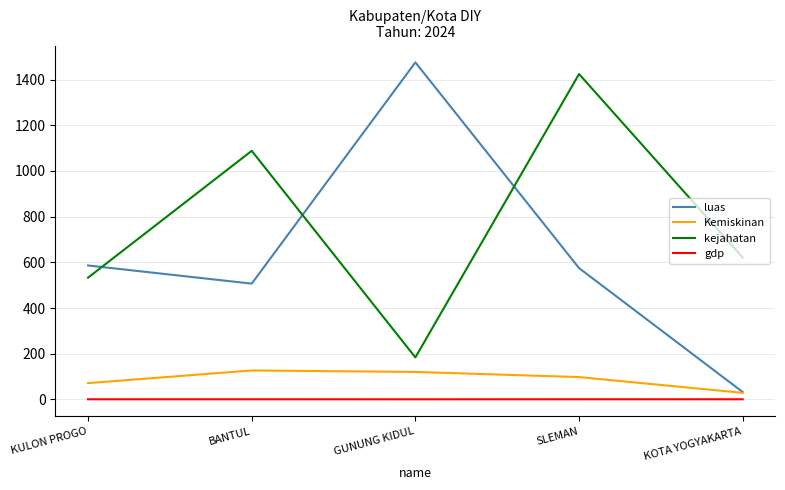

Which series changed the most between KULON PROGO and BANTUL?

kejahatan